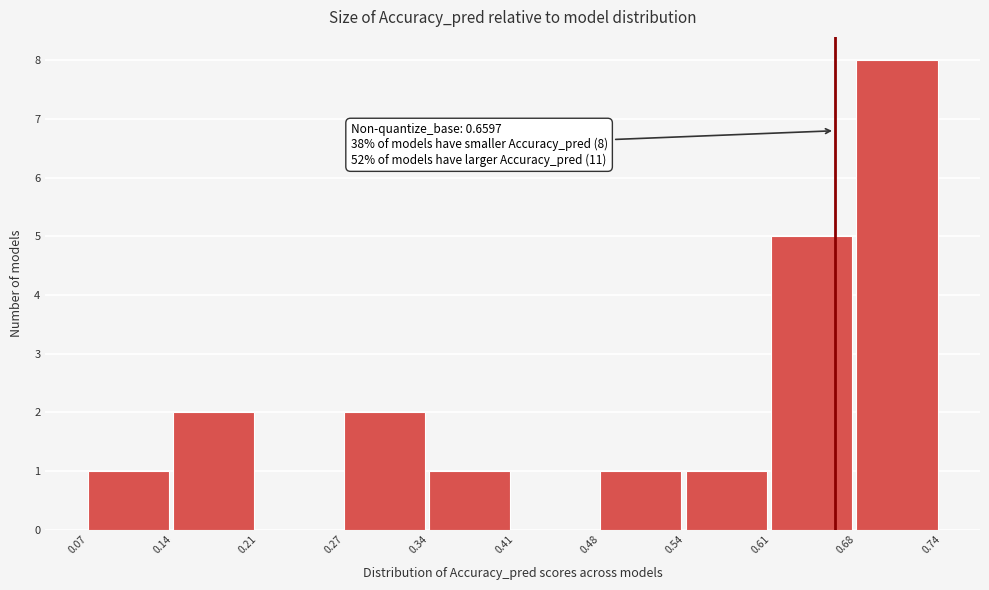

Over which range of the x-axis is the bar tallest?

0.68 to 0.74